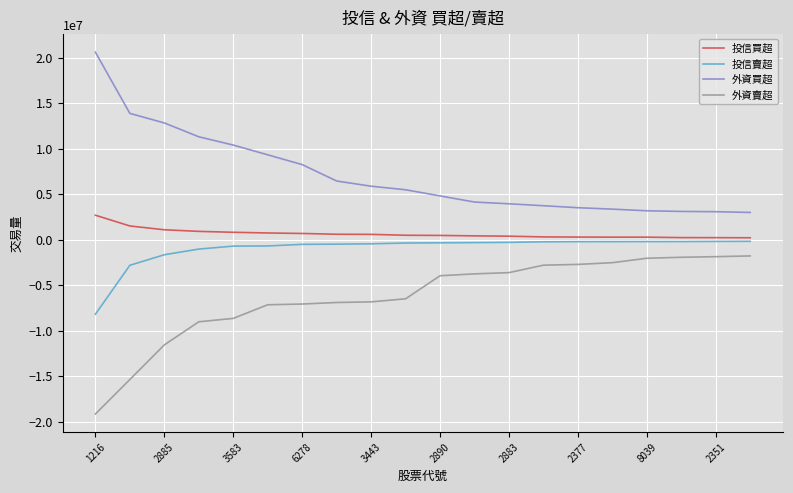

What is the maximum value shown in the chart?

20607369